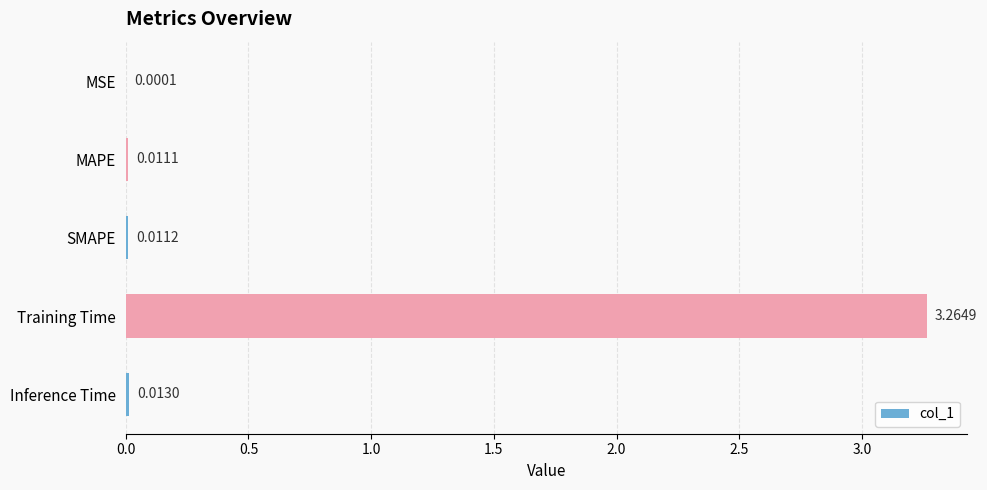

At which label is the value closest to 1?

Inference Time